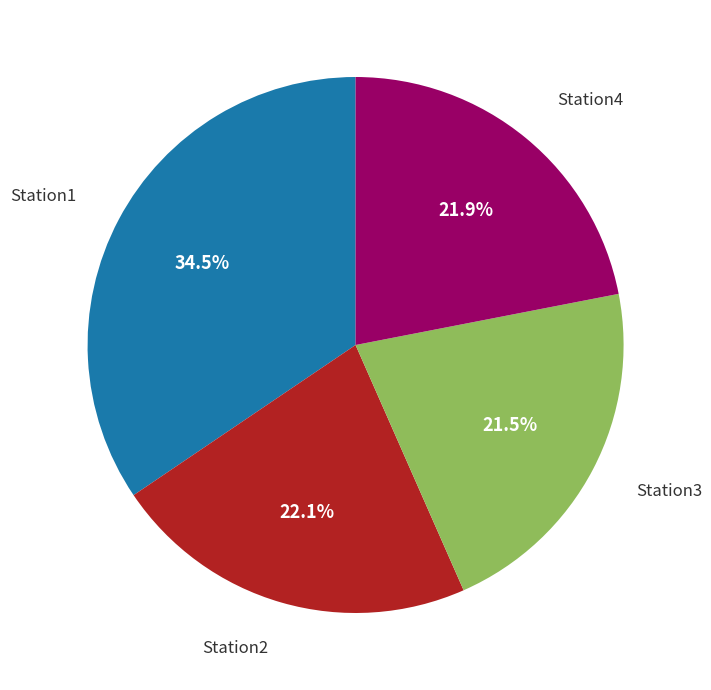

Does any single category account for the majority?

No